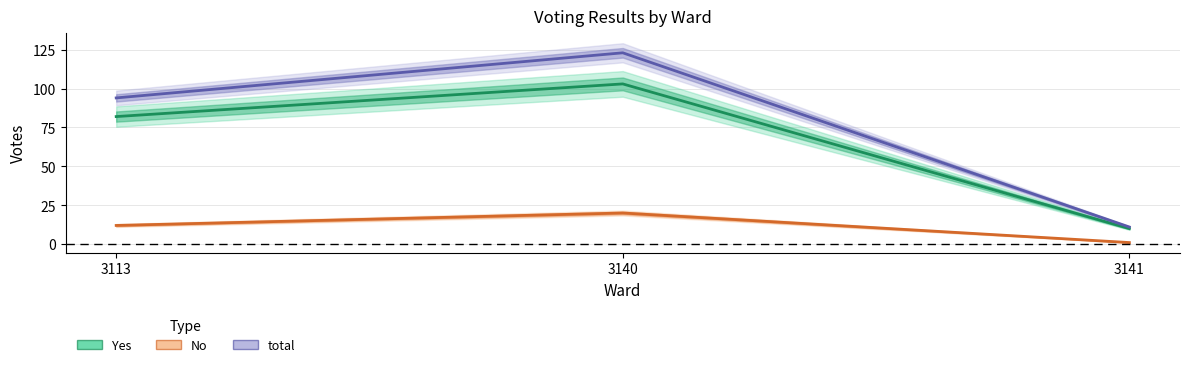

What is the sum of the total values at 3140 and 3113?

217